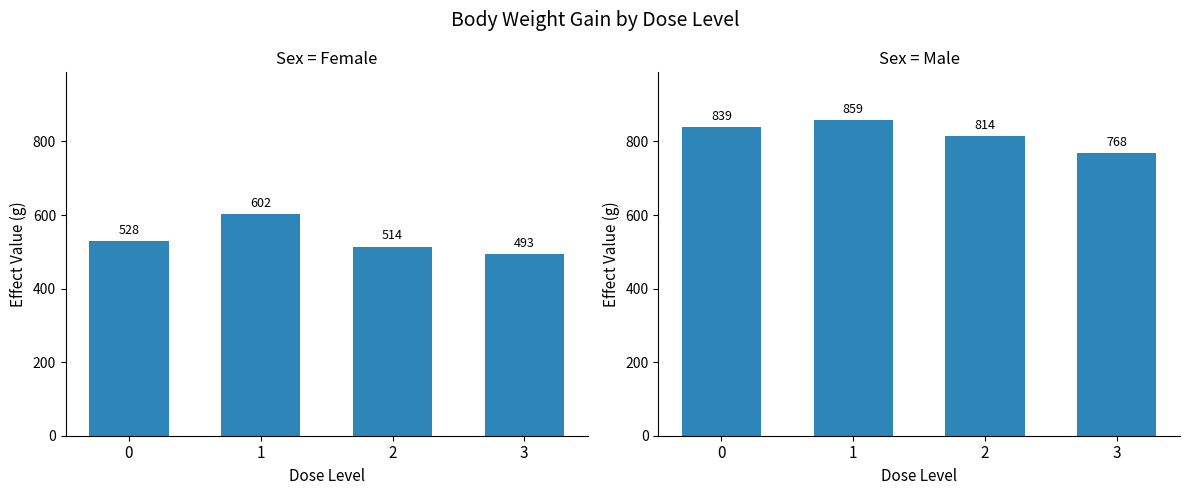

At which label does Female reach its peak?

1